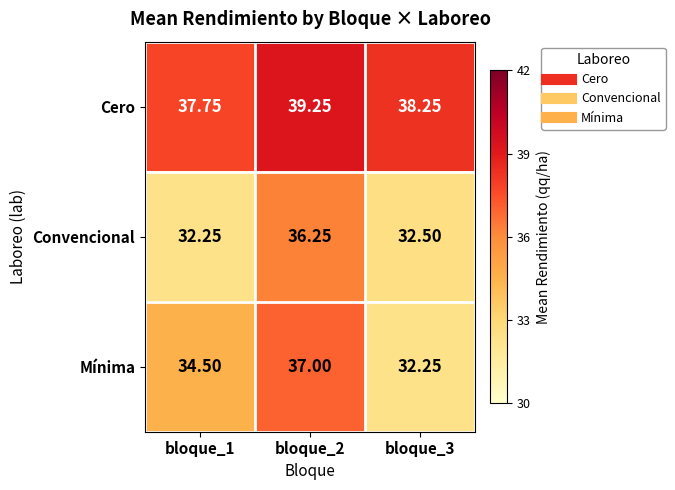

Between bloque_1 and bloque_2, which series saw the biggest shift?

Convencional